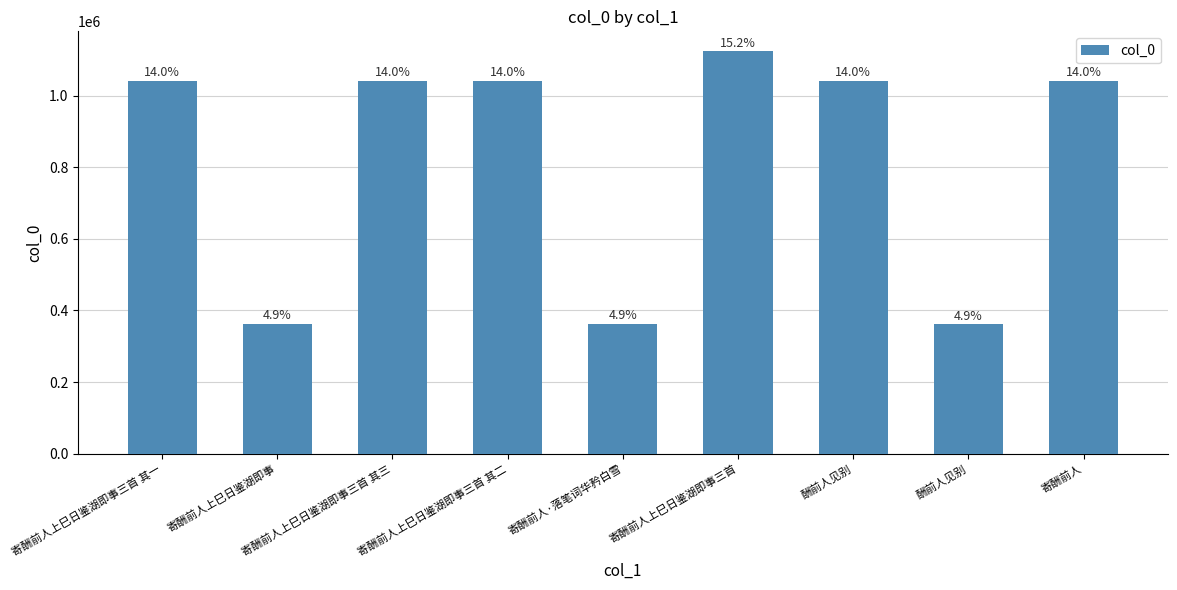

What is the approximate value at 寄酬前人上巳日鉴湖即事, to the nearest 100?

361600